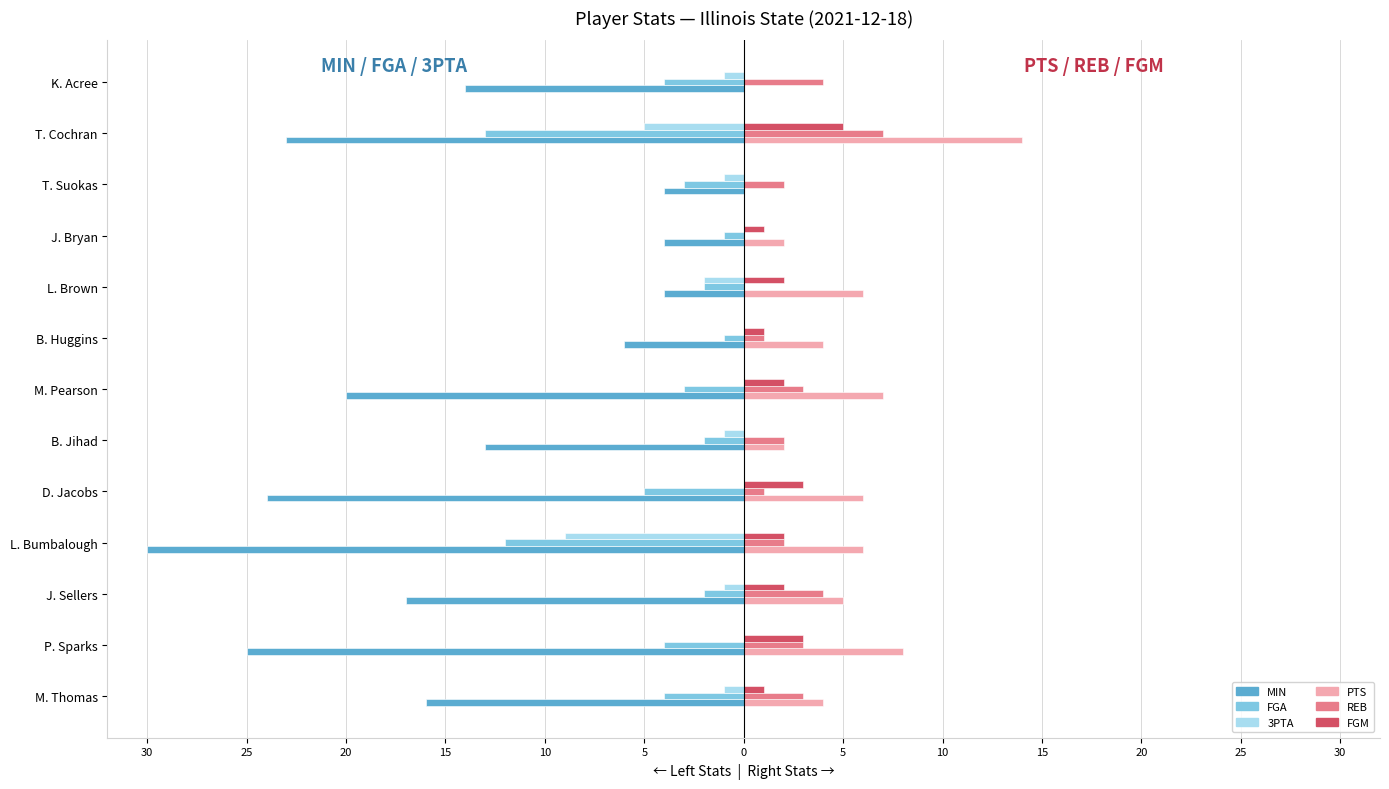

Are the bars grouped side by side (vs. stacked)?

Yes